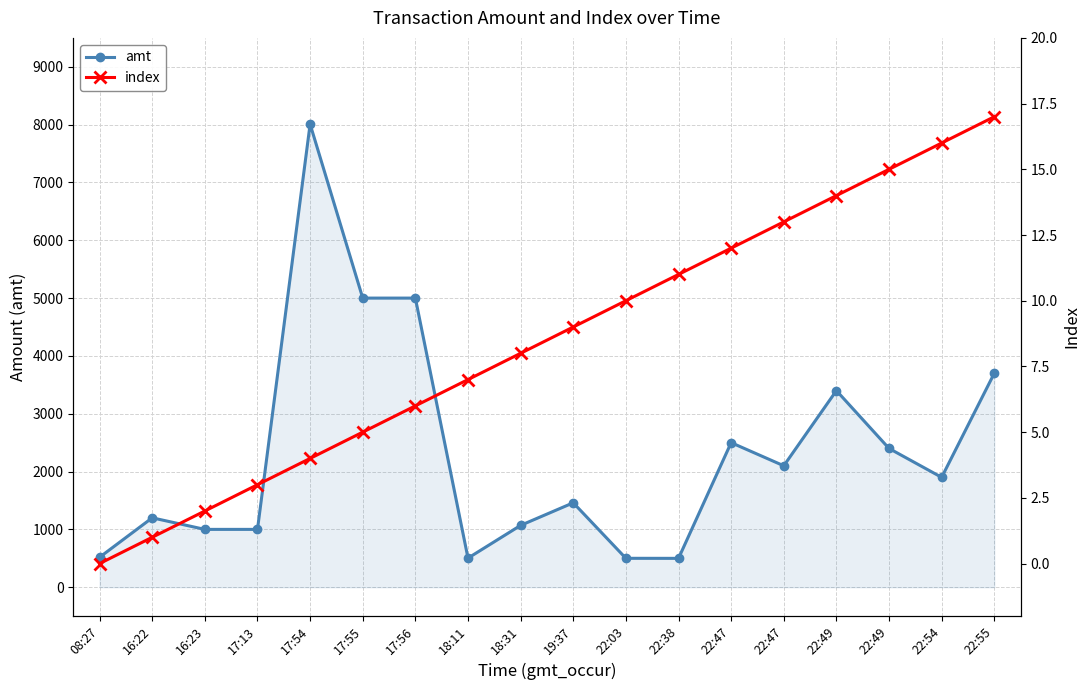

Which label corresponds to the smallest value in the chart?

08:27